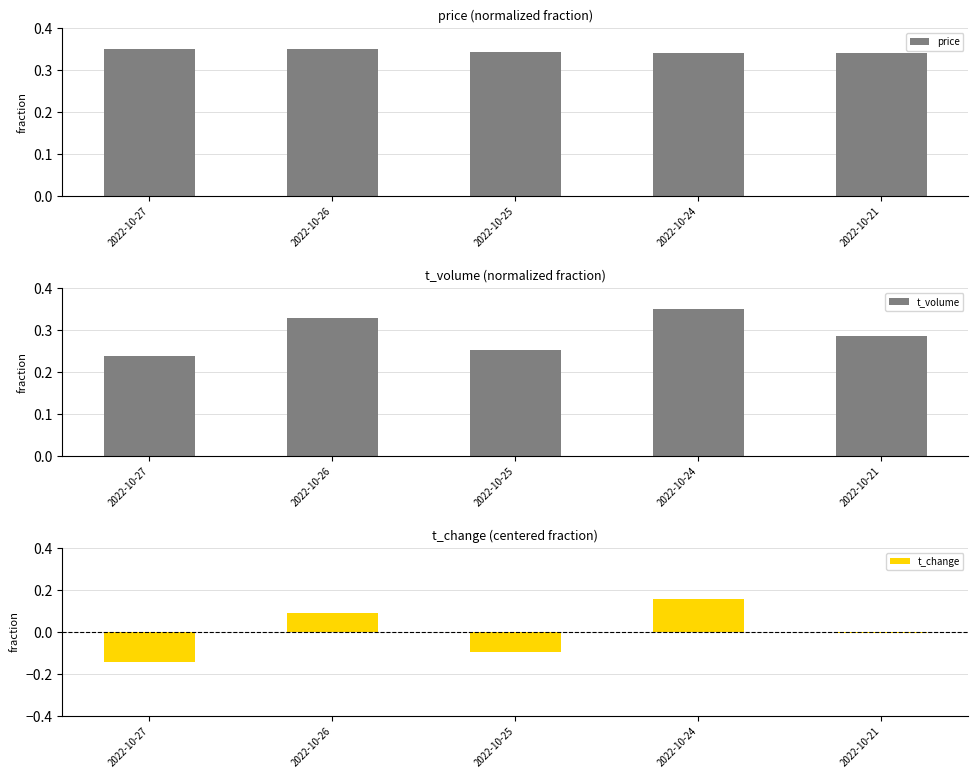

Rank the series by their average value, from lowest to highest.

t_change, t_volume, price